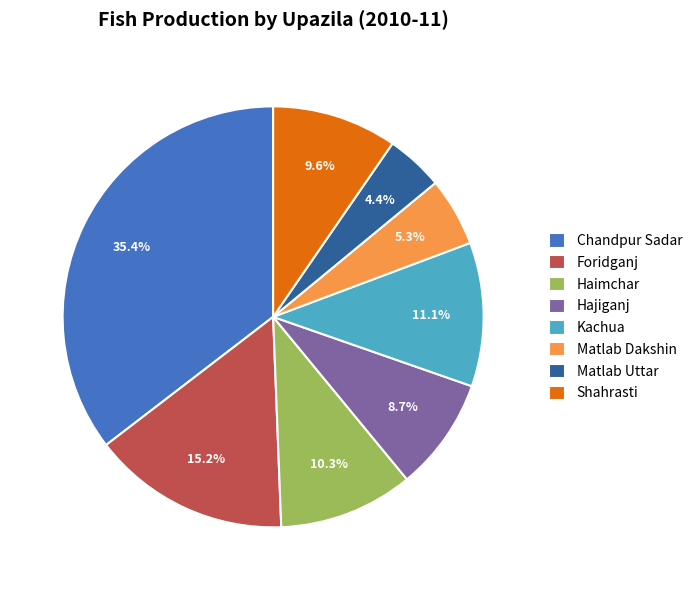

What is the ratio of the value at Foridganj to the value at Hajiganj?

1.7